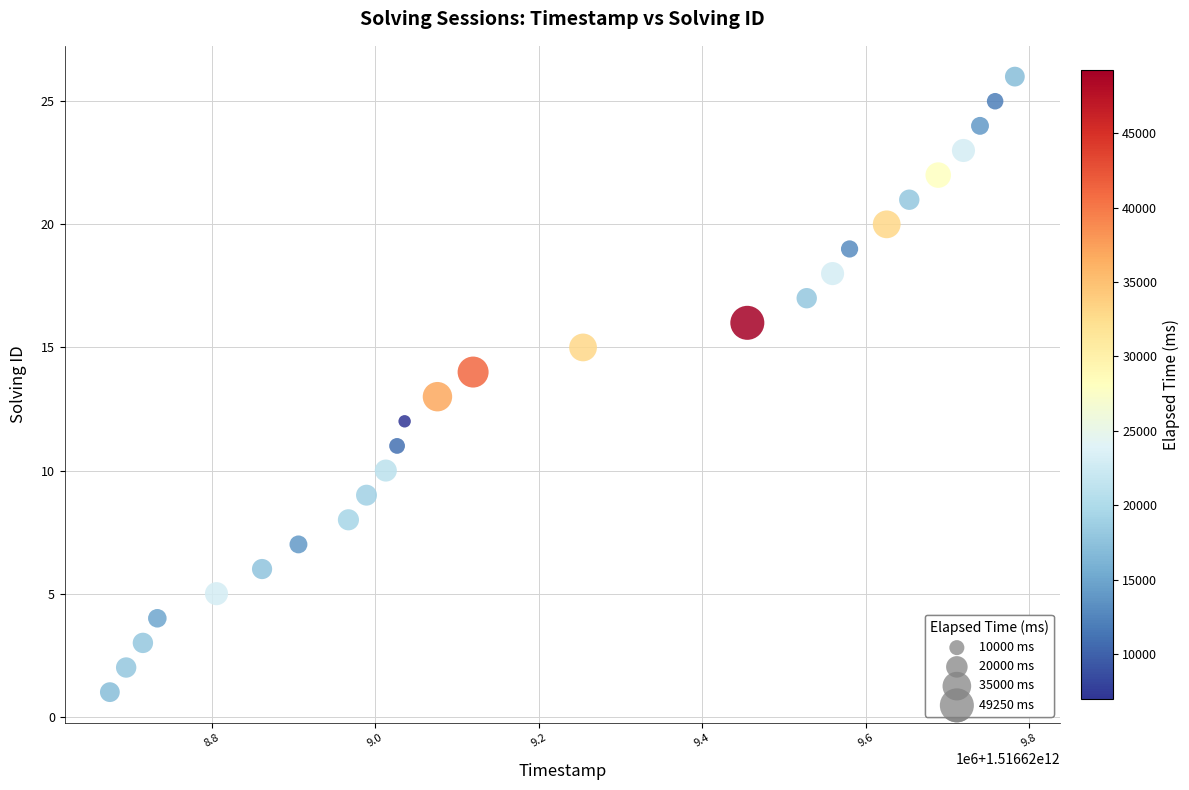

What is the range of Y values (max minus min)?

25